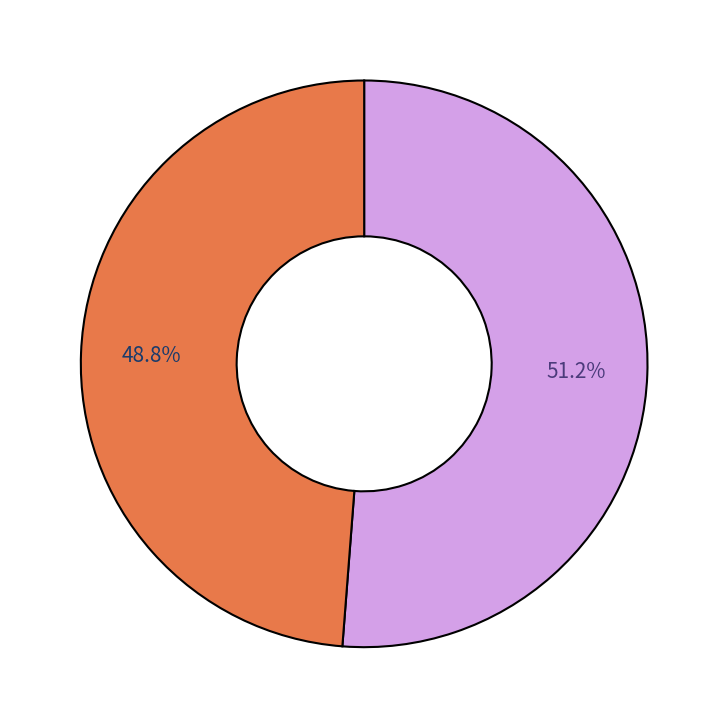

Does any single category account for the majority?

Yes